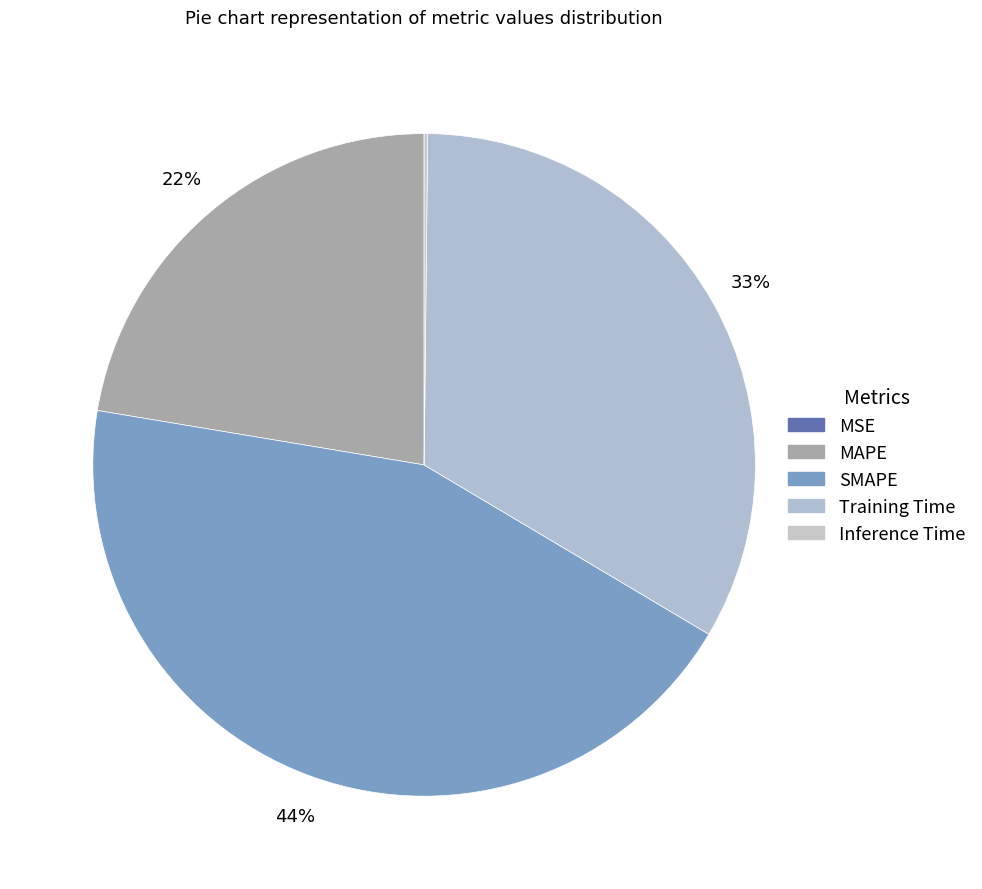

To the nearest percent, what is the average slice percentage?

20%